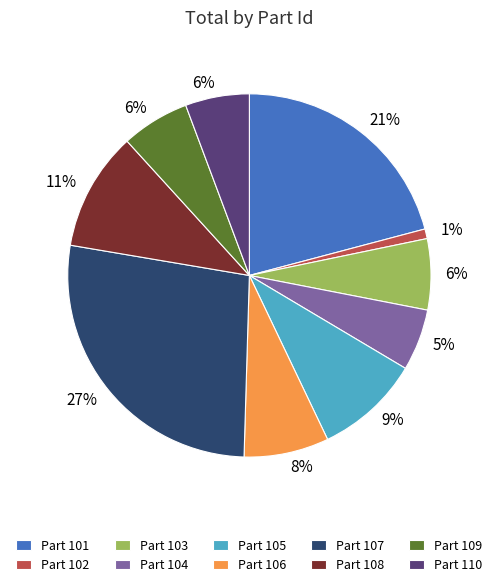

How many segments does this pie chart have?

10